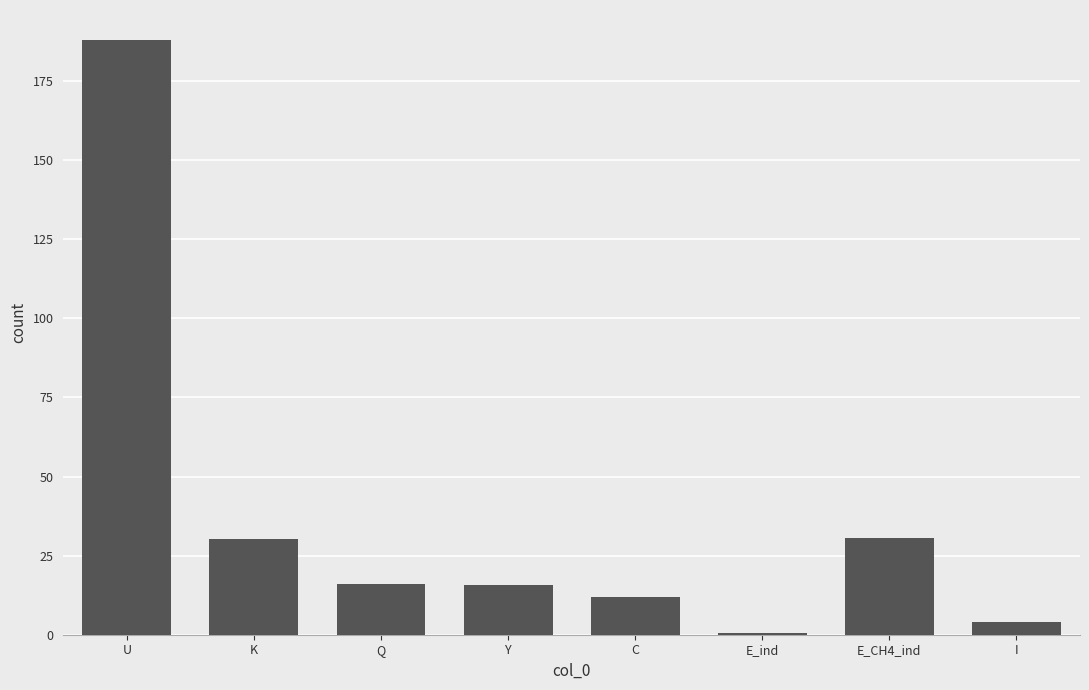

What is the minimum value shown in the chart?

0.7